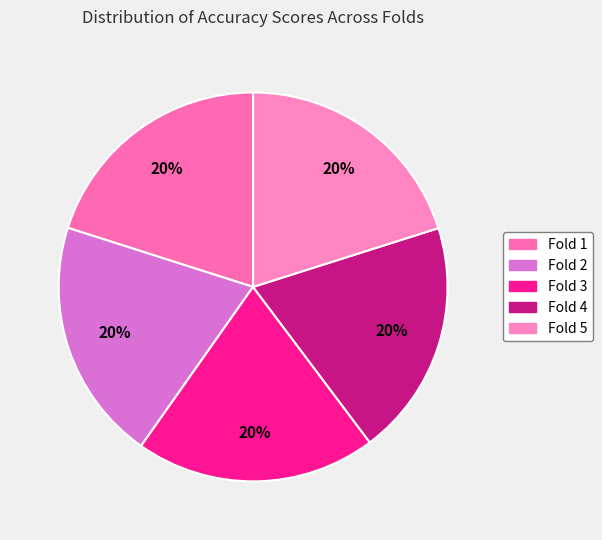

Does Fold 4 represent more than half of the total?

No